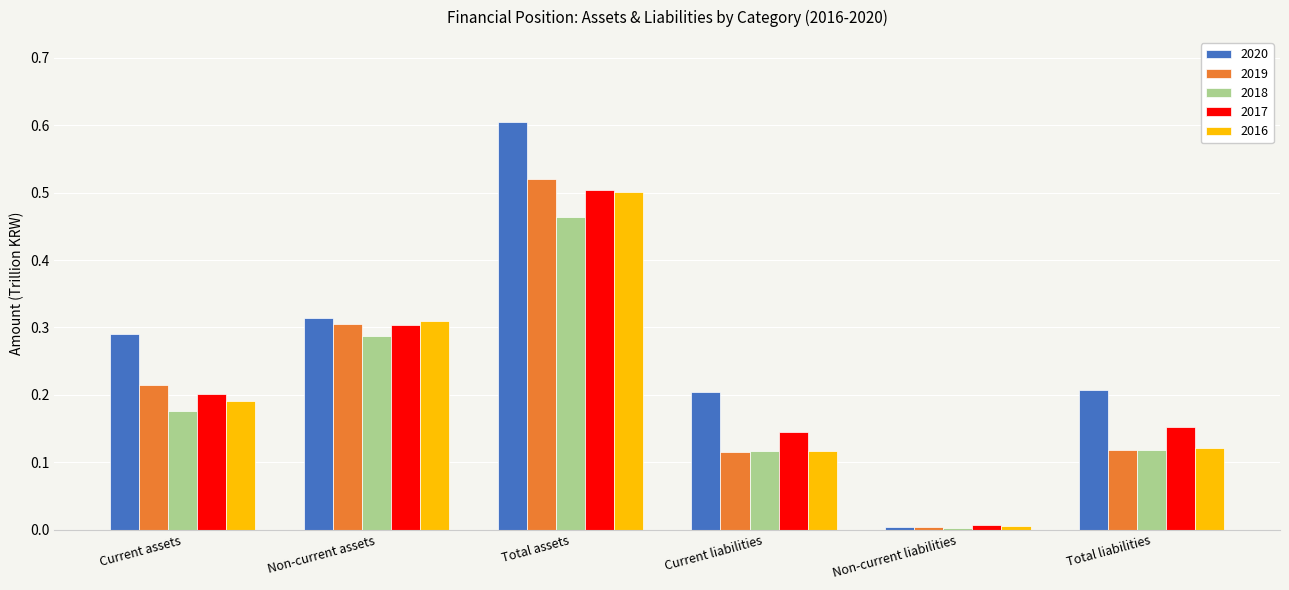

What are all the series names shown in the legend?

2020, 2019, 2018, 2017, 2016